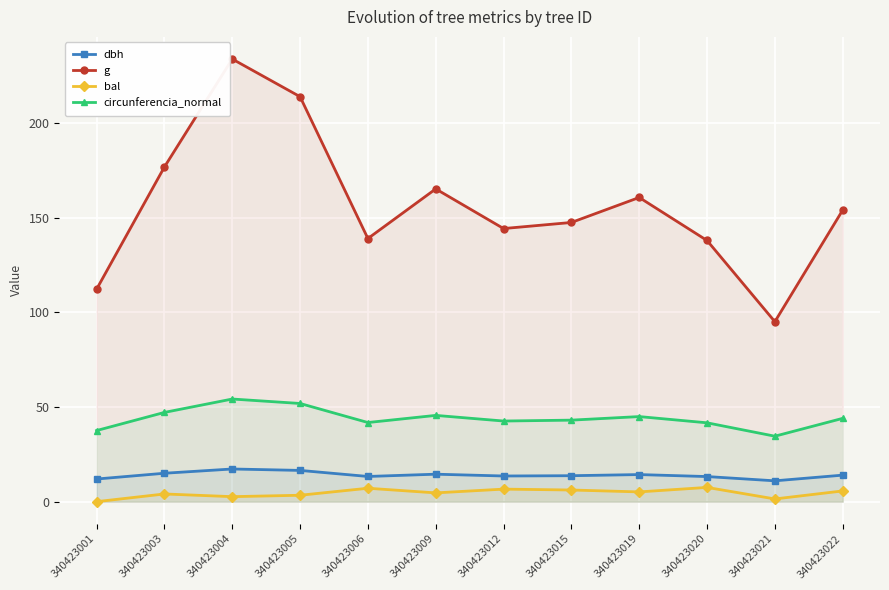

Which series has the largest total across all categories?

g